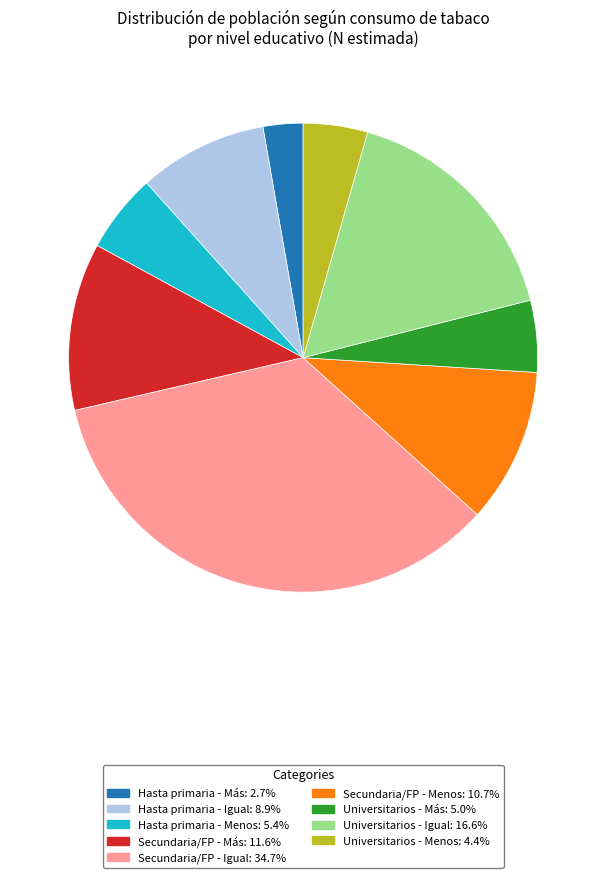

Is there a majority slice in this chart?

No